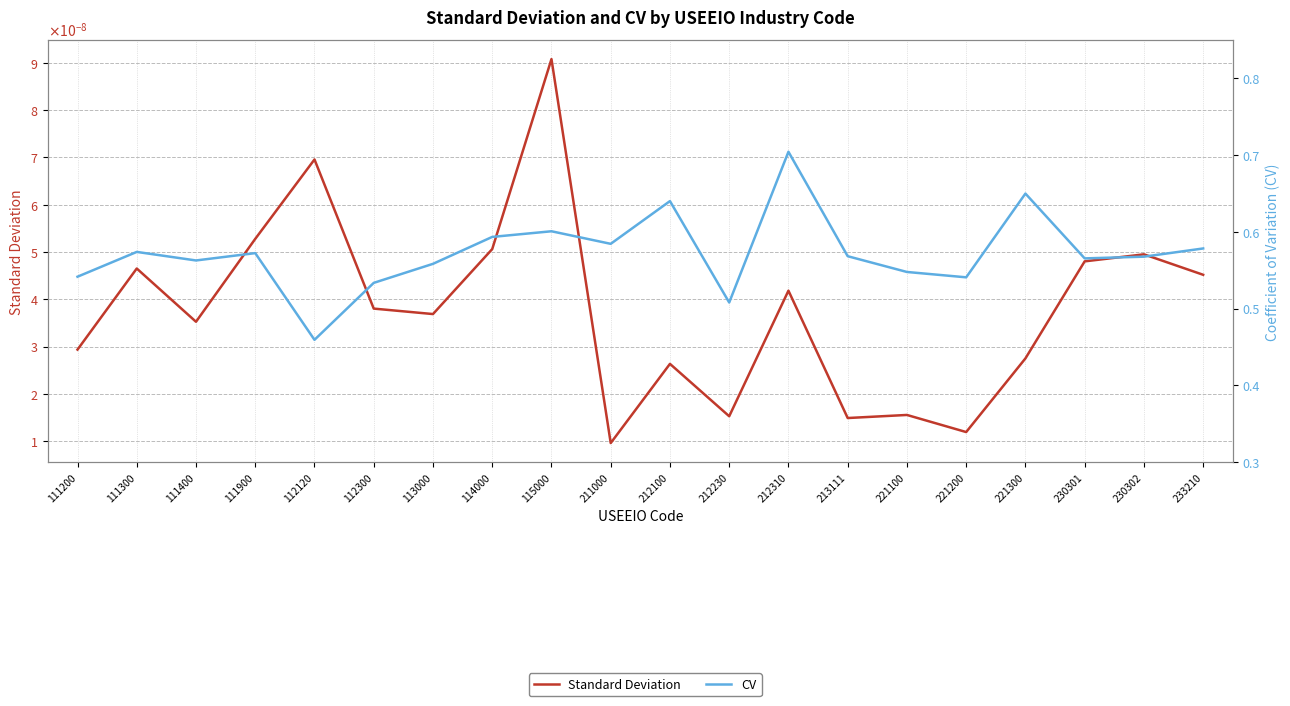

Where is the first local minimum for Standard Deviation?

111400